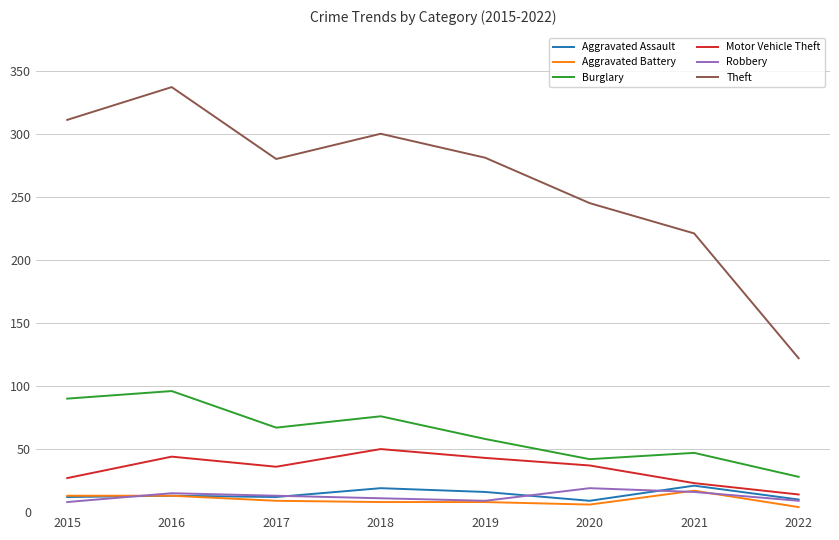

The value of Theft at 2018 is 471. True or false?

False